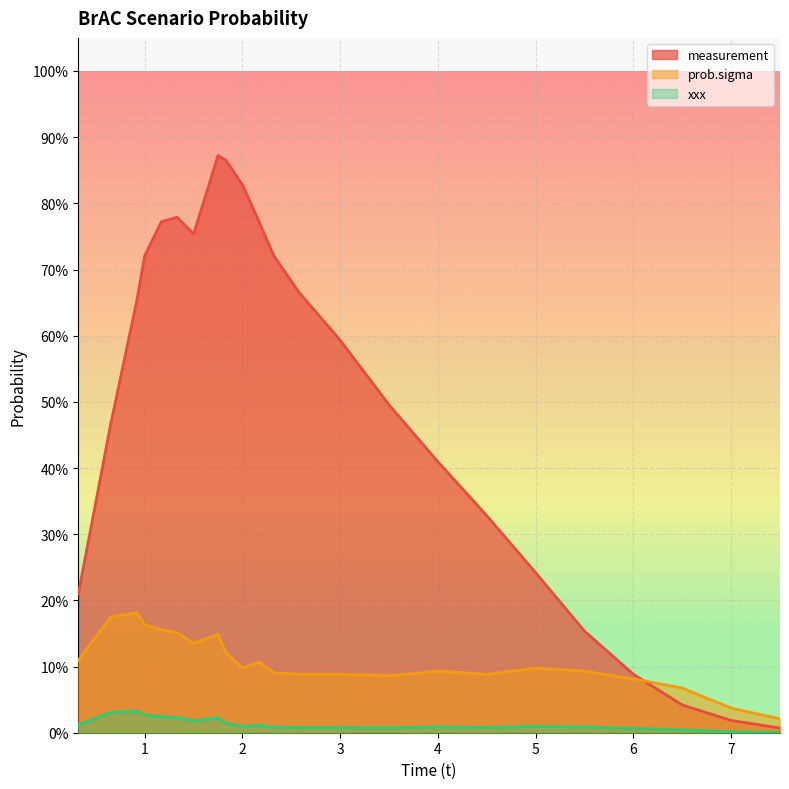

What is the sum of the prob.sigma values at 0.92 and 2.58?

0.3